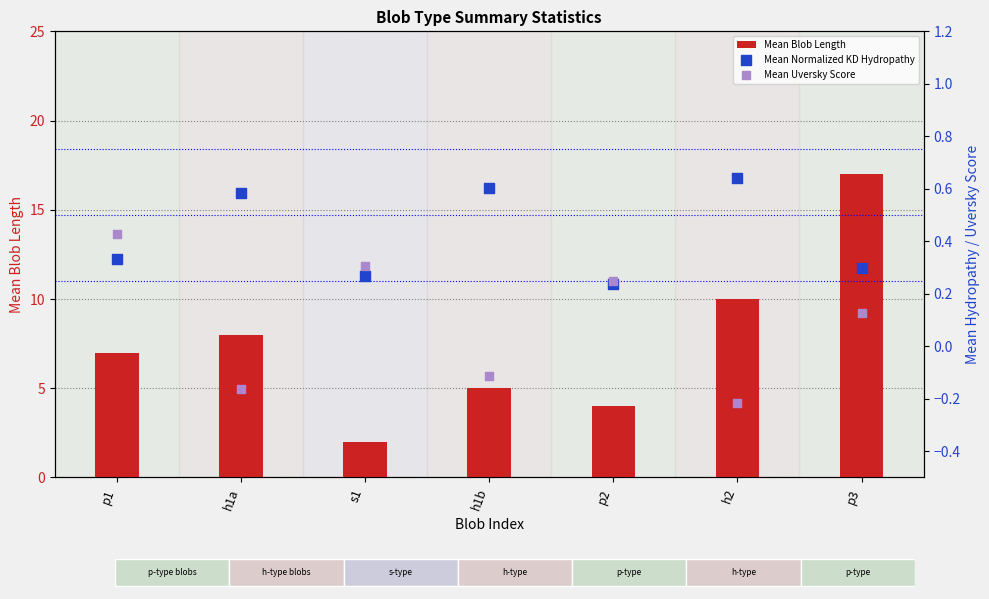

What is the total value across all series at p3?

17.4